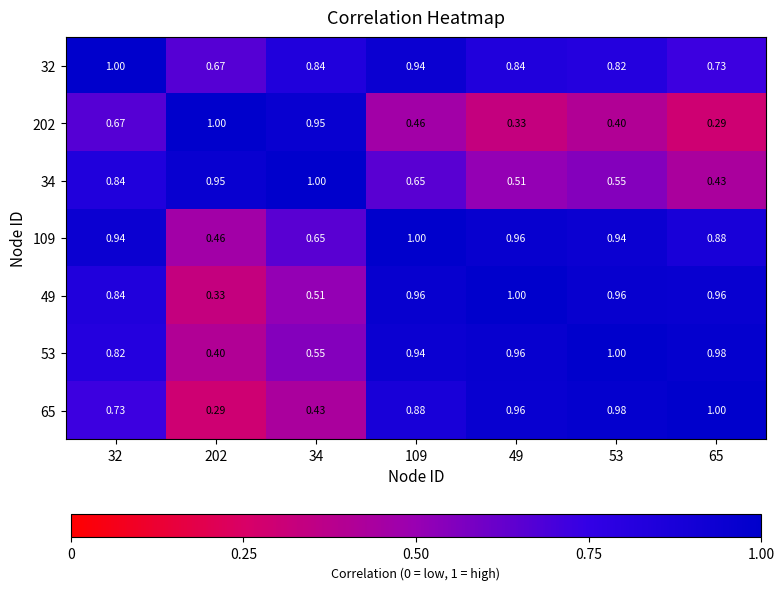

At which category is the sum across all series the highest?

32